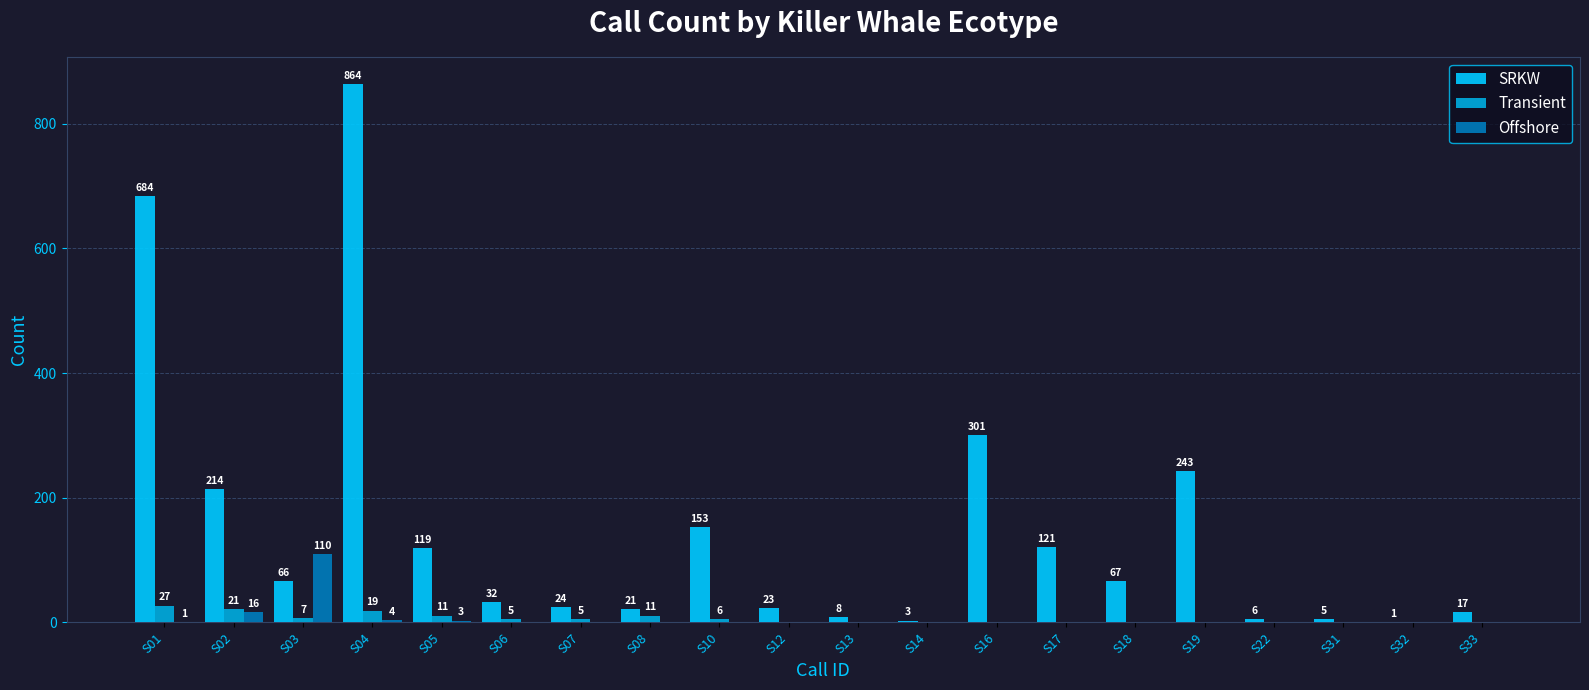

What is the sum of the Offshore values at S12 and S03?

110